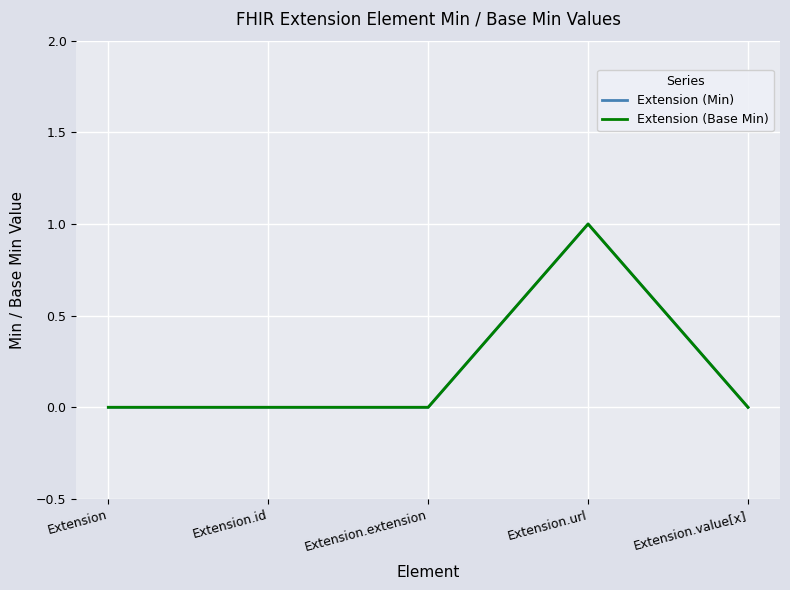

What is the sum of the Extension (Min) values at Extension and Extension.url?

1